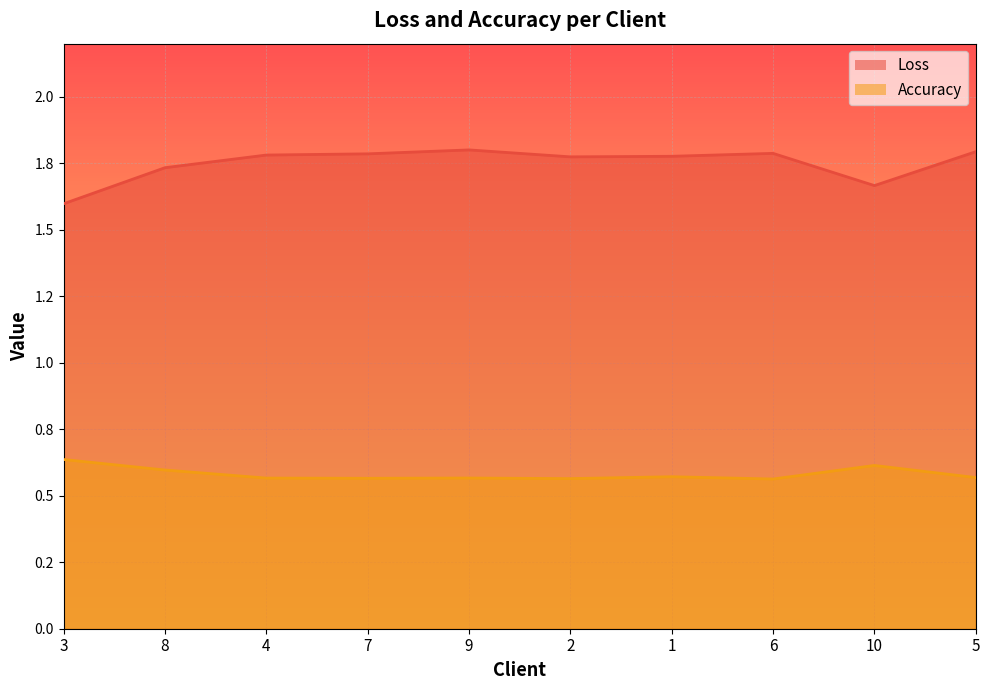

True or false: Loss and Accuracy intersect in this chart.

False